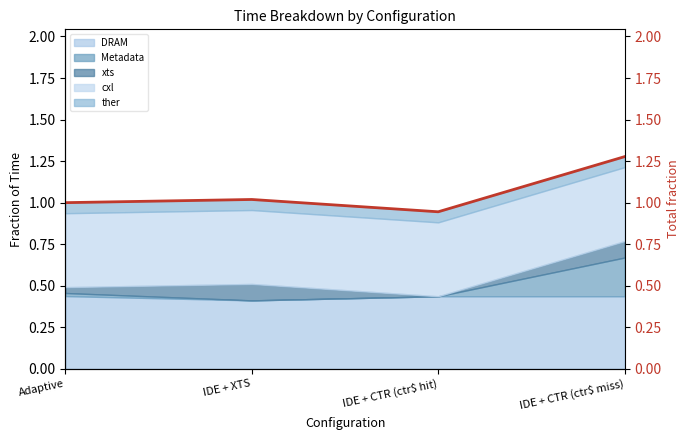

What is the approximate value at IDE + CTR (ctr$ miss)?

1.3